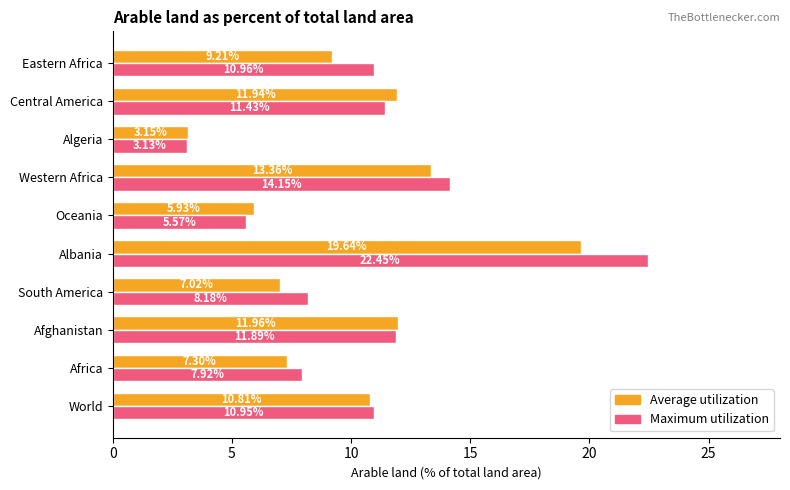

What is the difference between the second highest and minimum values in the Average utilization series?

10.2